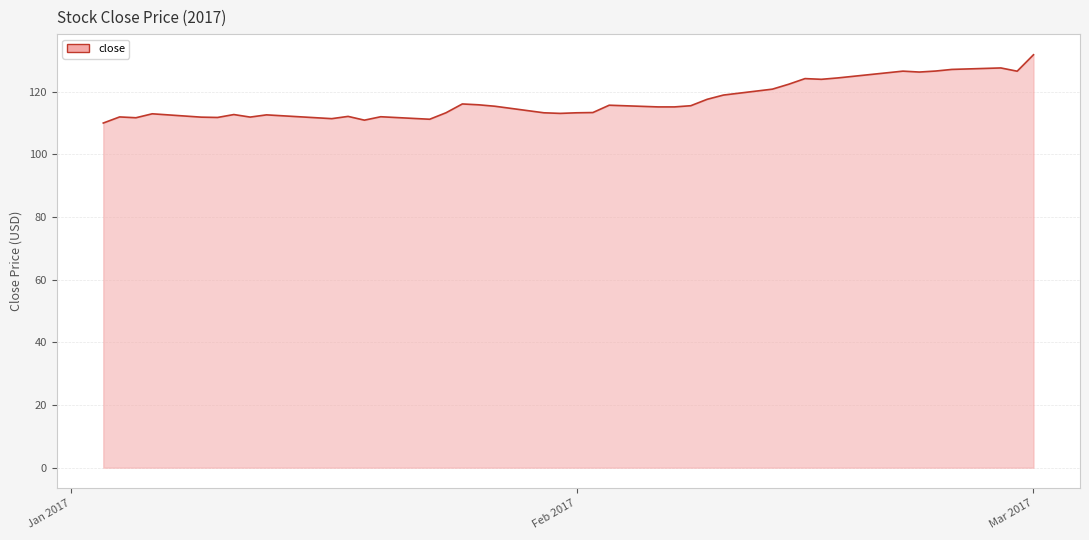

What is the difference between the maximum and minimum values?

21.8